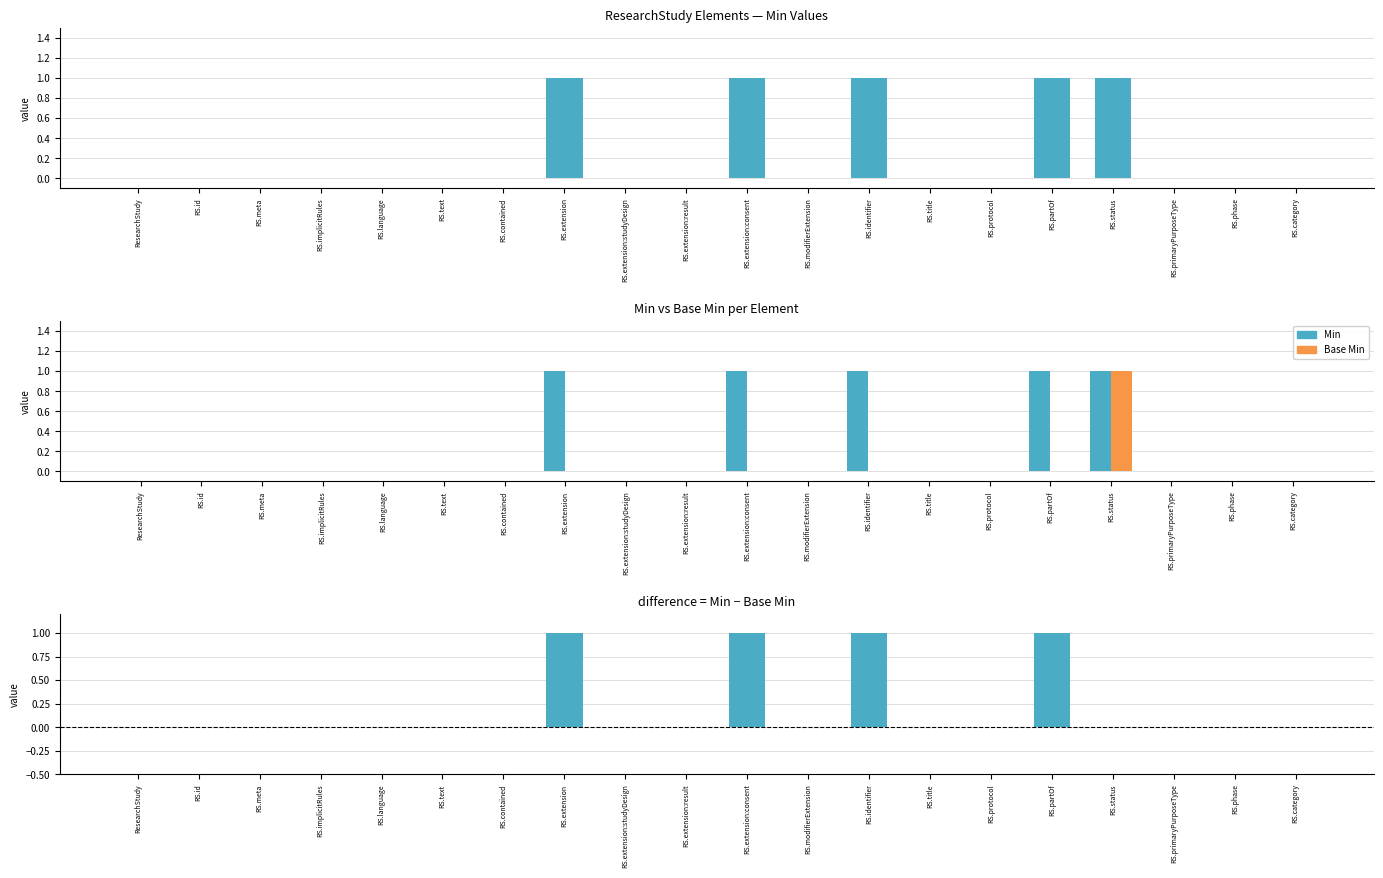

The value of Min at RS.status is 1. True or false?

True